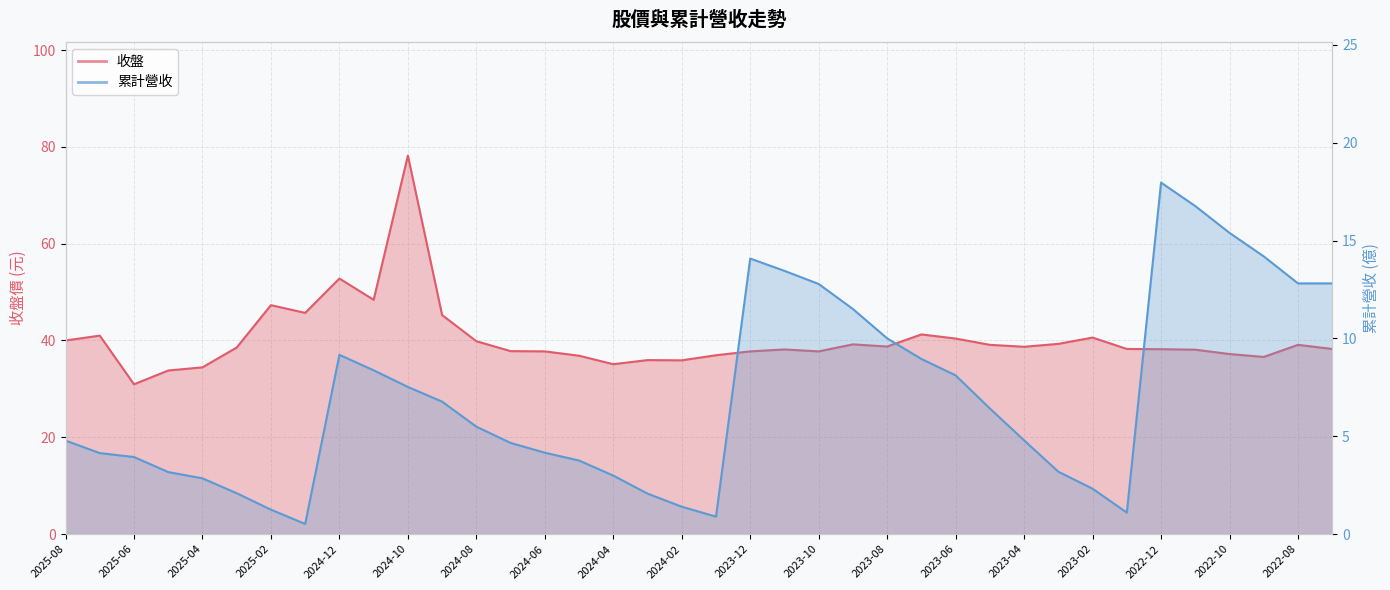

What is the maximum value shown in the chart?

78.2